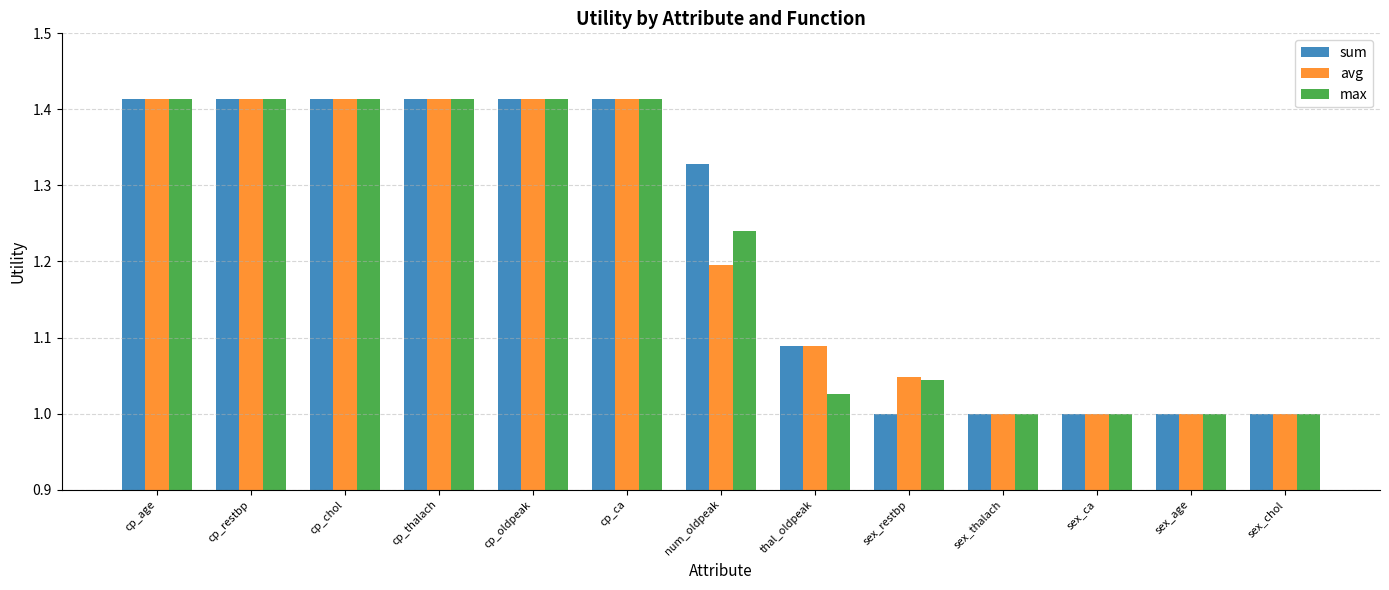

The avg series shows 0.5 at sex_chol. True or false?

False